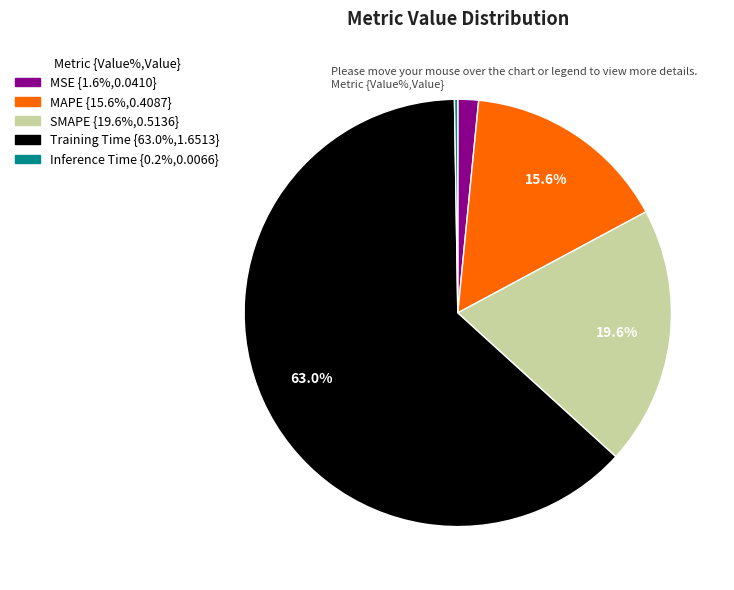

Do MSE and Training Time together represent more than half of the pie?

Yes